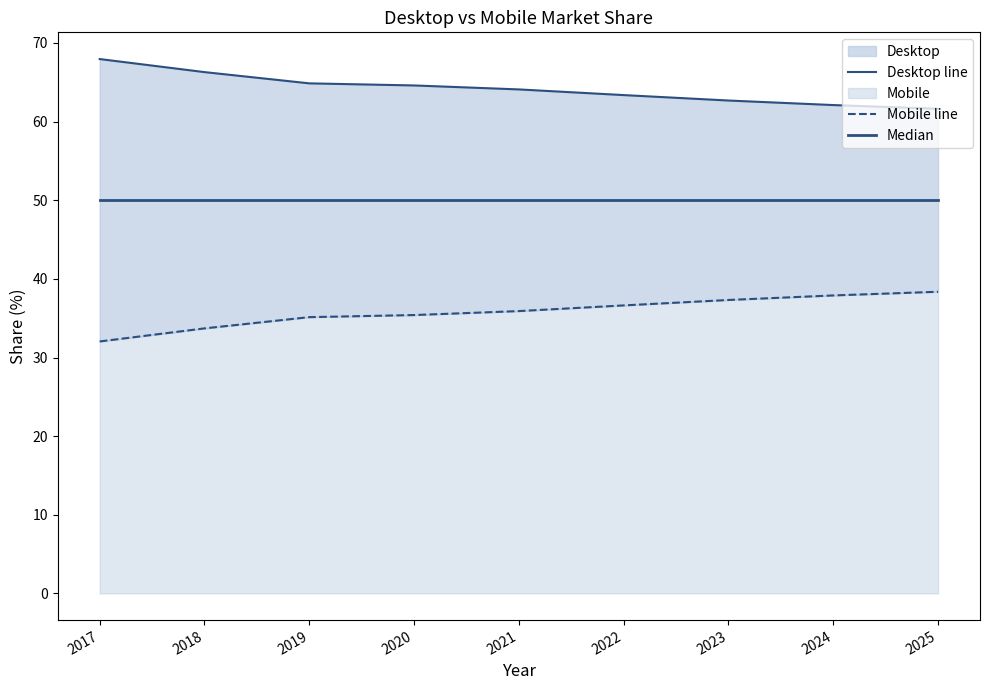

Which label corresponds to the largest value in the chart?

2017